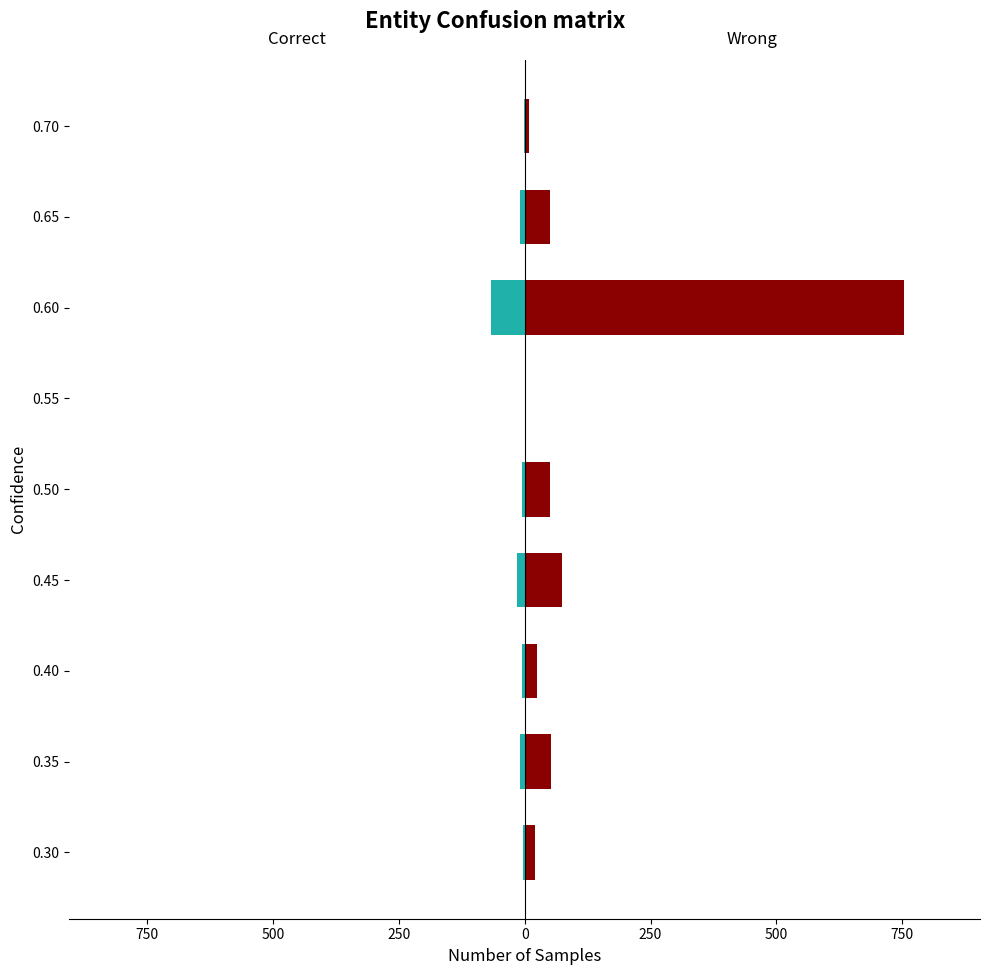

The value of Signal_Value_2 at 0.65 is 33.5. True or false?

False